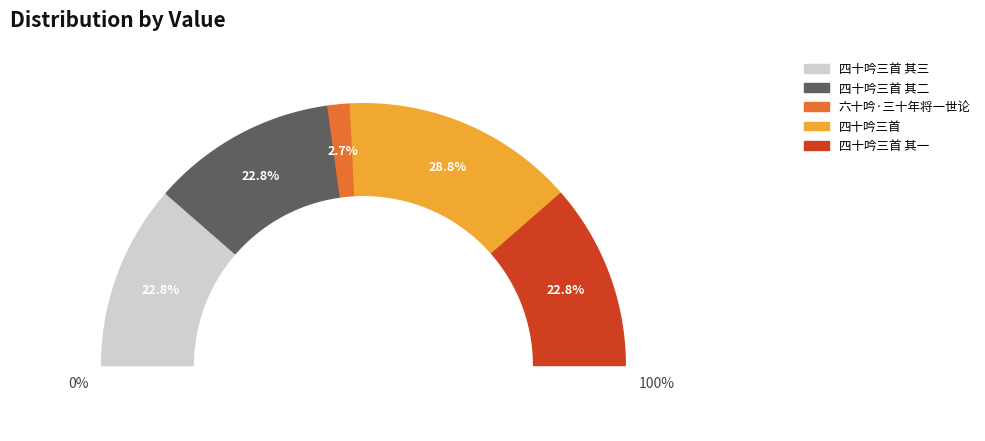

Which slice is the largest?

四十吟三首